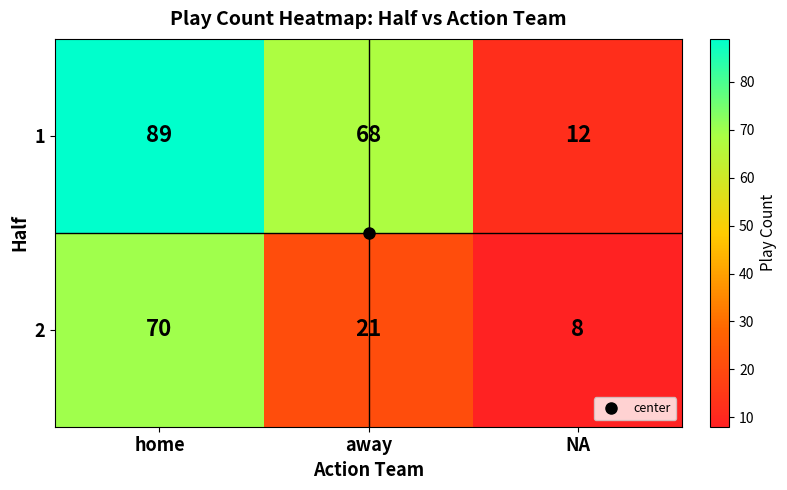

Which series has the largest total across all categories?

1